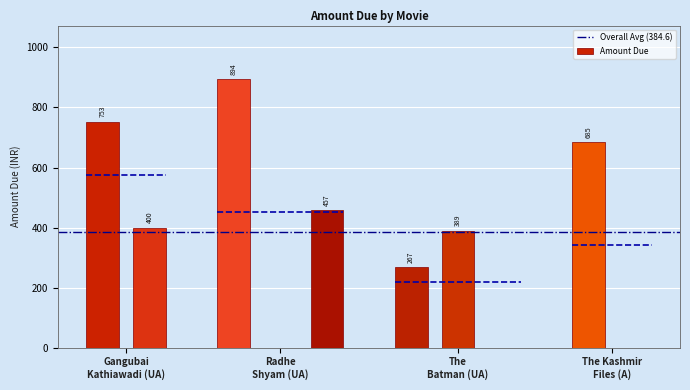

What is the average value?

384.6